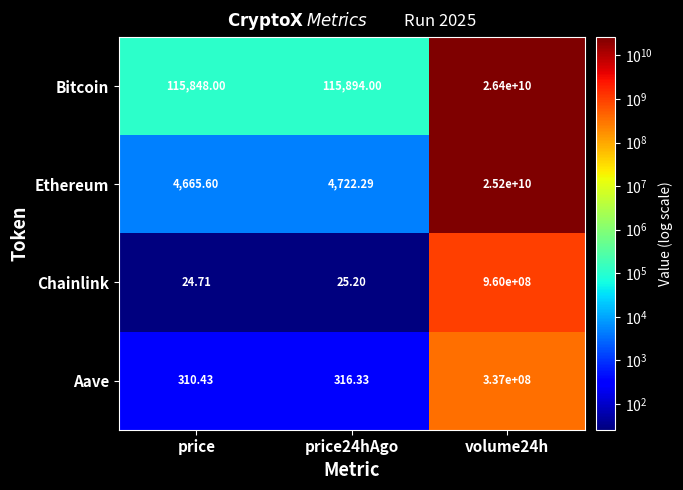

Rank the series at price from highest to lowest value.

Bitcoin, Ethereum, Aave, Chainlink